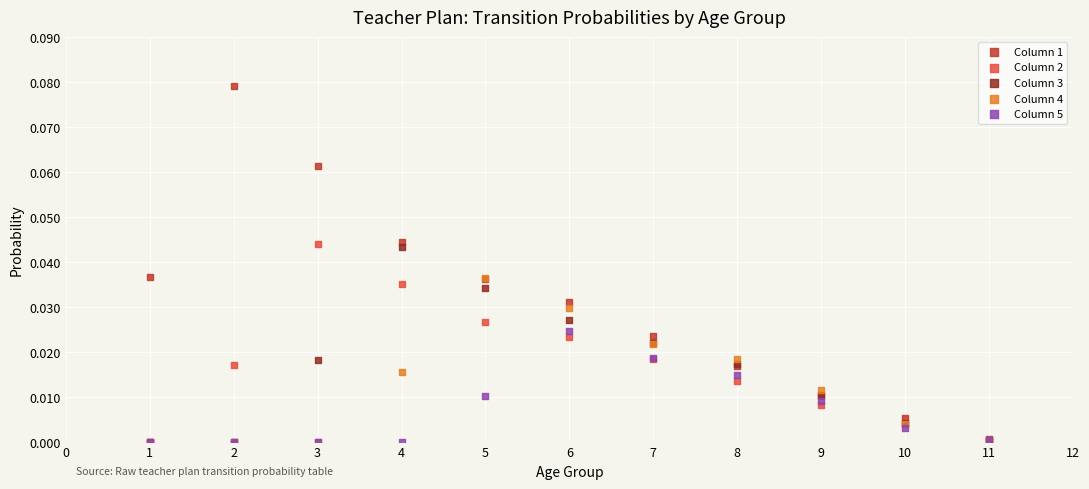

What are all the series names shown in the legend?

Column 1, Column 2, Column 3, Column 4, Column 5